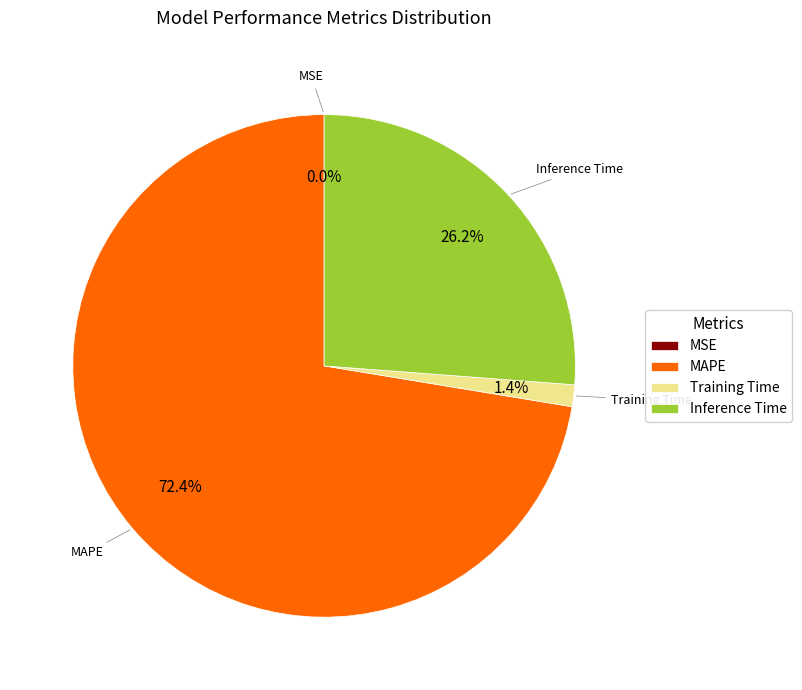

The Training Time slice represents 1% of the pie. True or false?

True